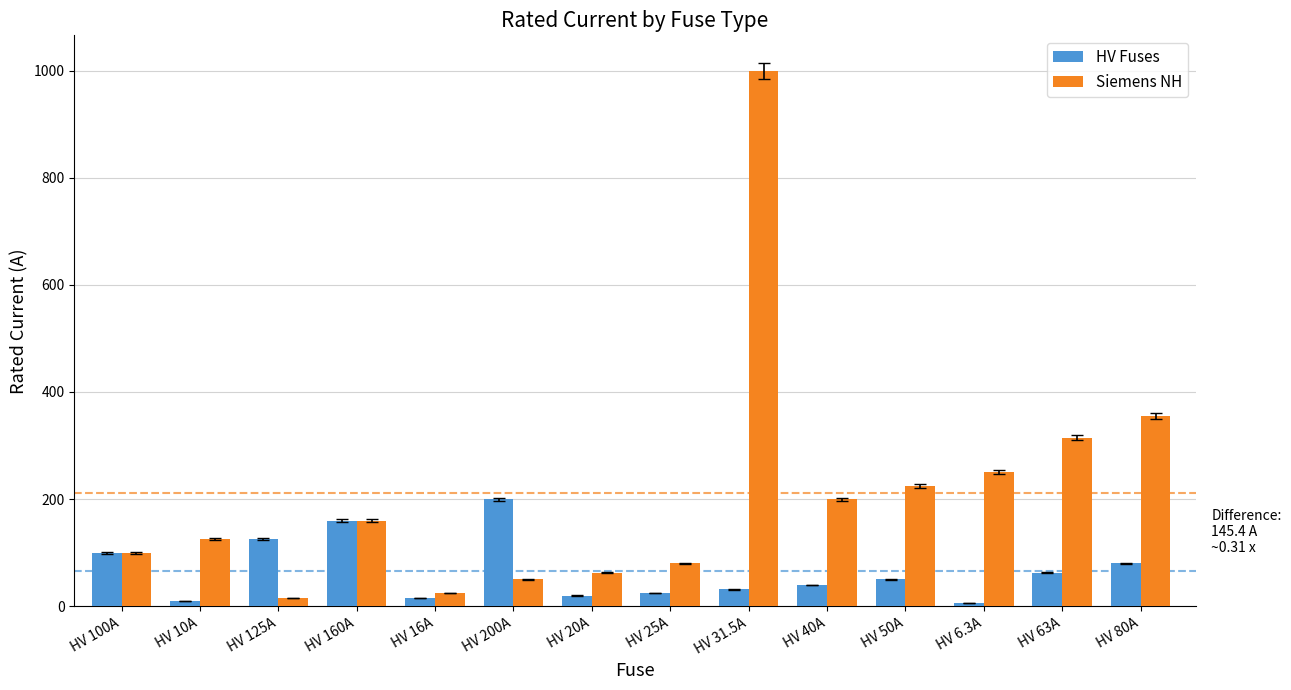

At how many categories does at least one series exceed 839?

1